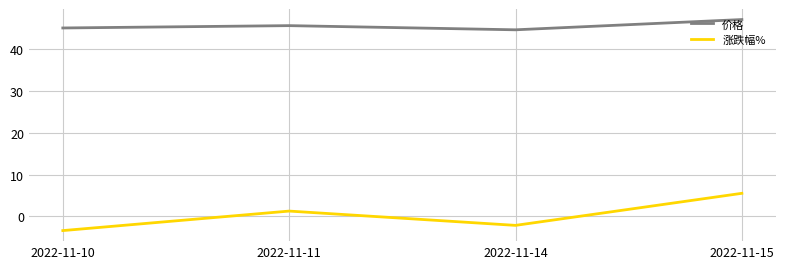

At which category is the sum across all series the highest?

2022-11-15